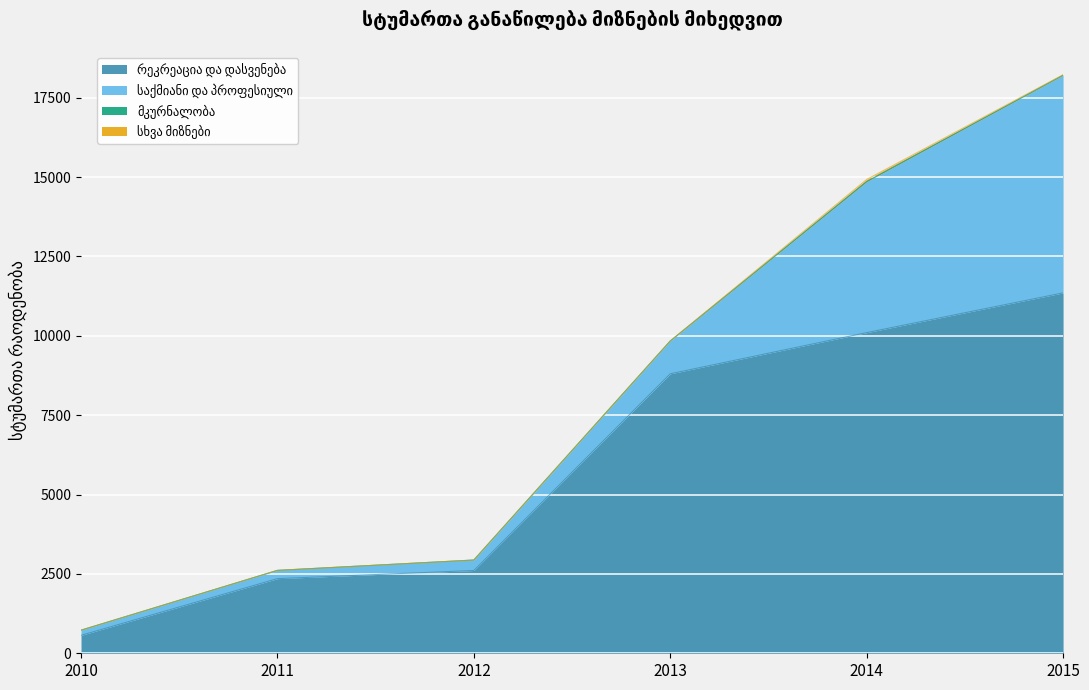

How many data points in რეკრეაცია და დასვენება are less than 8804?

3